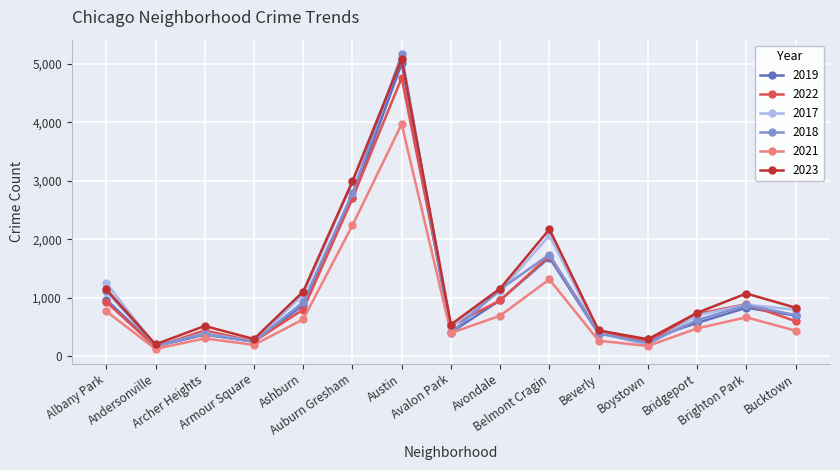

What is the total value across all series at Beverly?

2292